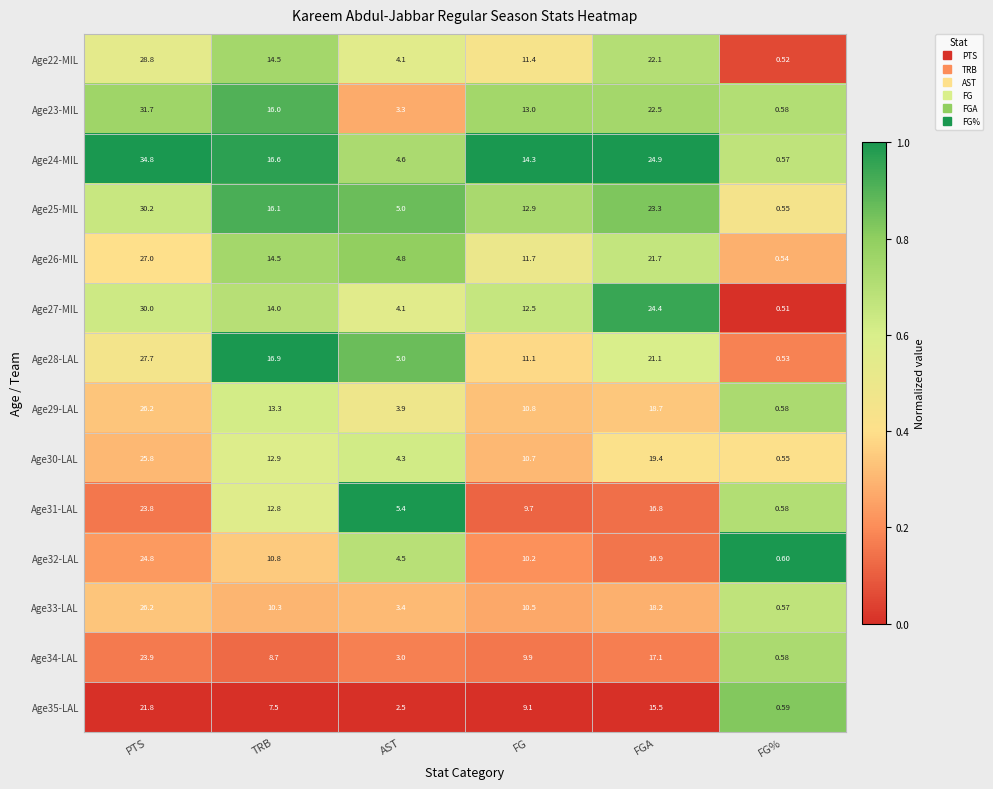

At which label is Age34-LAL closest to 12?

FG